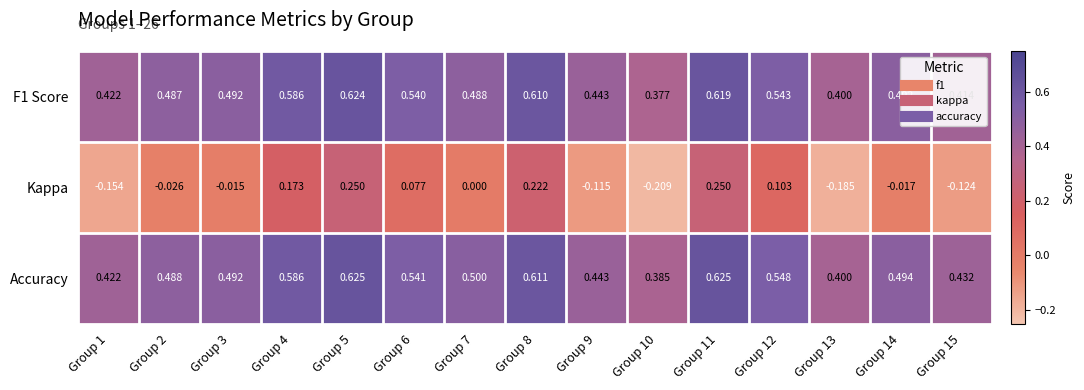

Between Group 1 and Group 15, which series saw the biggest shift?

Kappa